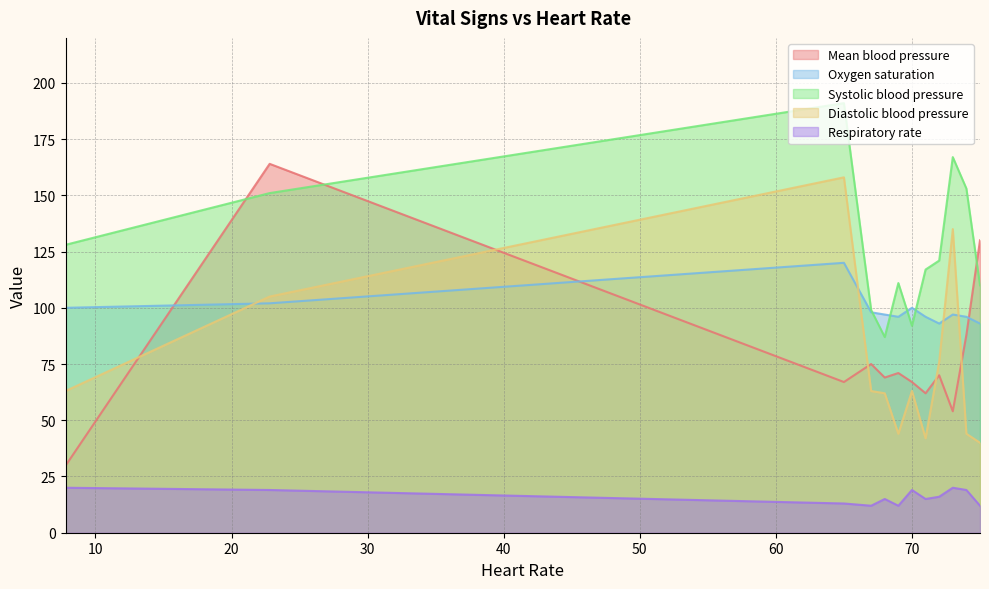

List the labels in order of Respiratory rate value, smallest first.

67.0, 69.0, 75.0, 65.0, 68.0, 71.0, 72.0, 22.8, 70.0, 74.0, 7.8, 73.0